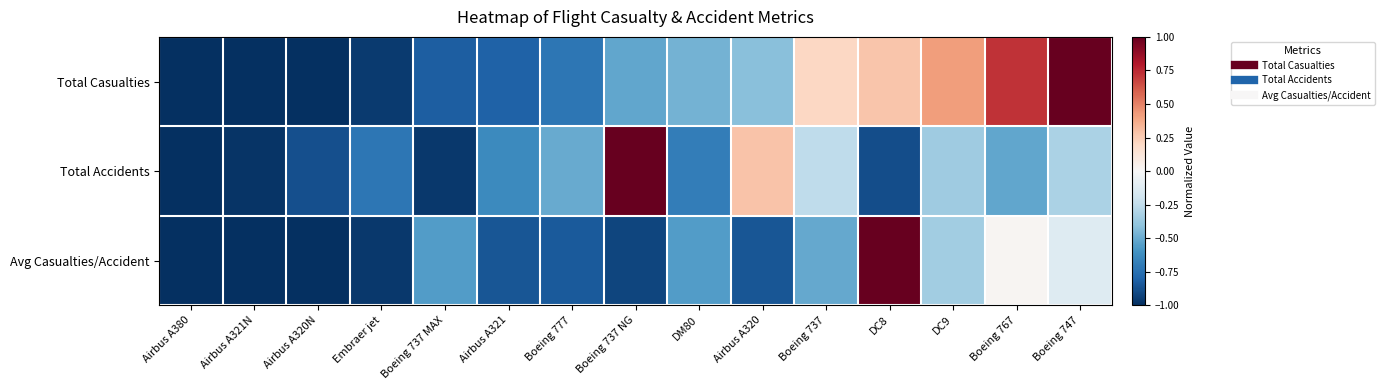

Rank the series by their maximum value, from highest to lowest.

Total Casualties, Total Accidents, Avg Casualties/Accident